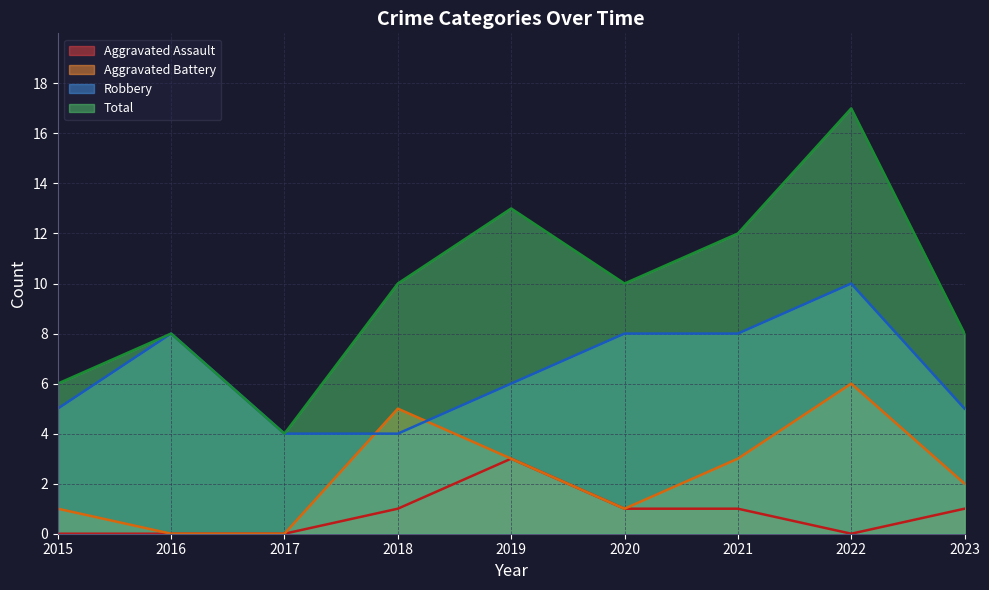

What is the difference between the maximum and second lowest values in the Aggravated Assault series?

3